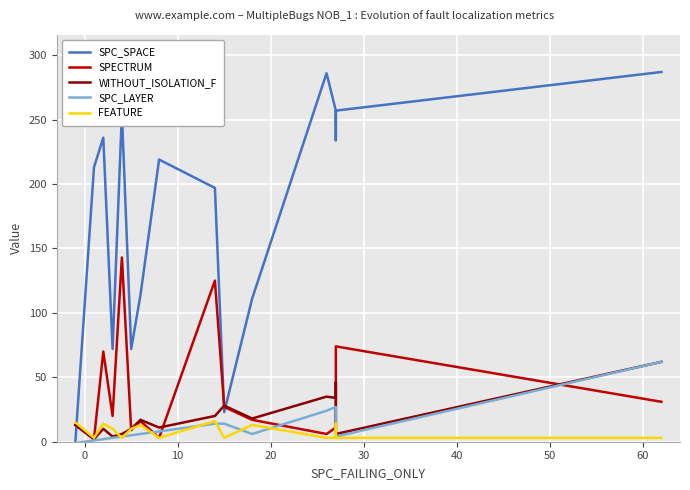

At how many categories does at least one series exceed 20?

15